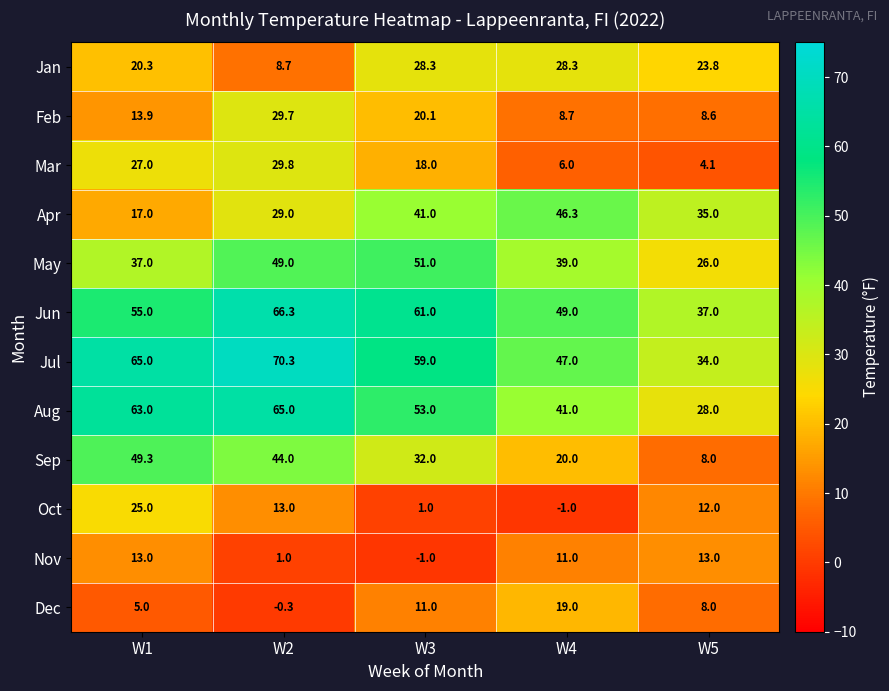

Where does the Aug series first go above 53?

W1